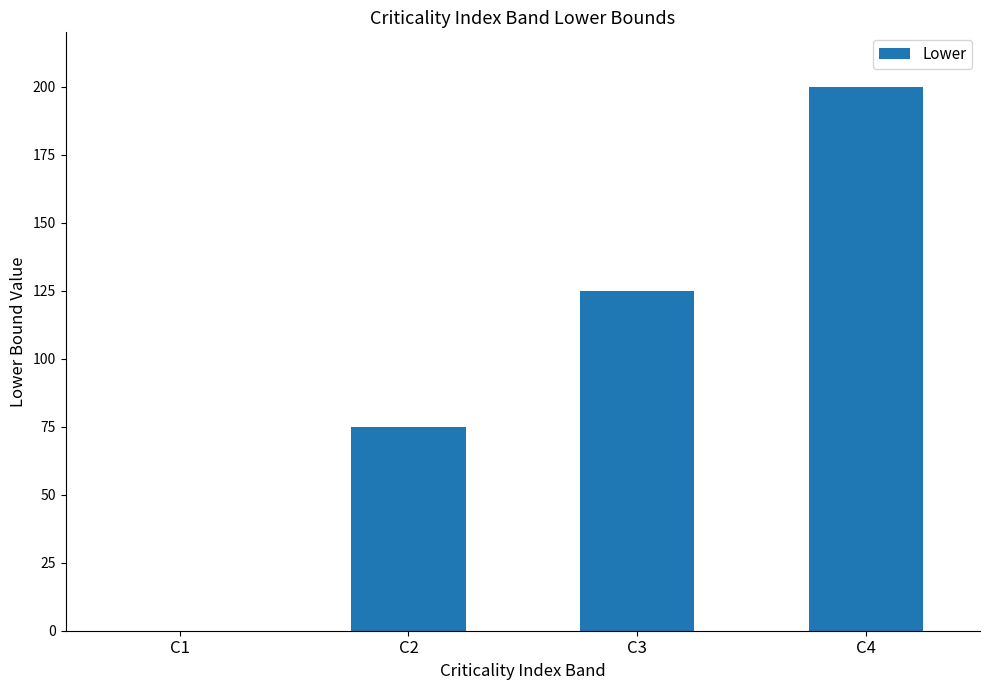

Which category has the highest value across all series?

C4